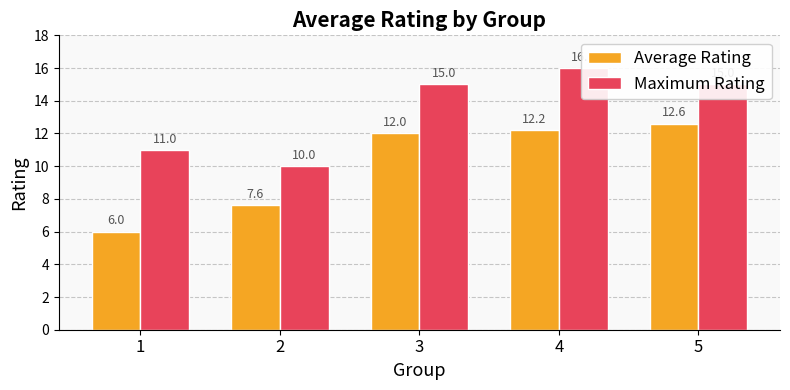

What is the difference between the maximum and minimum values in the Average Rating series?

6.6